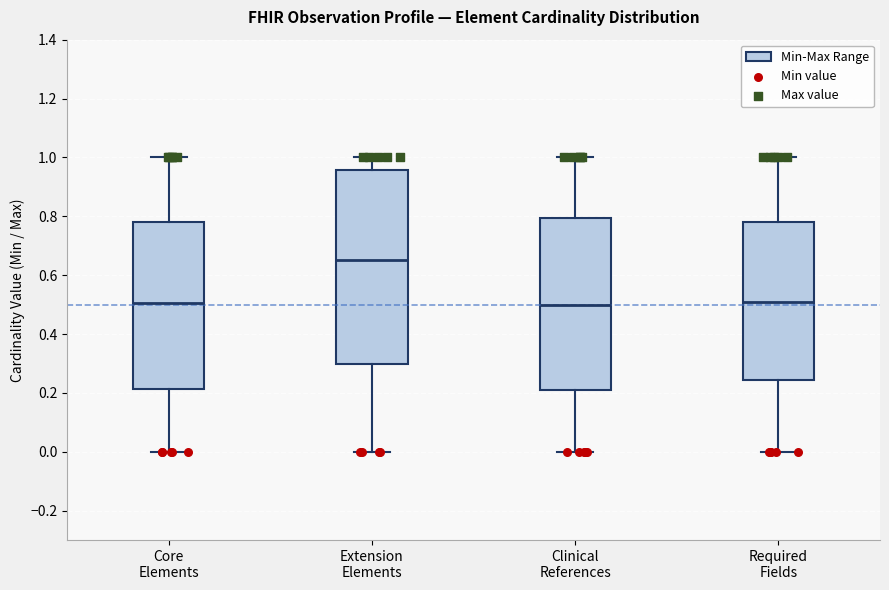

Which box has the highest median line?

Extension Elements